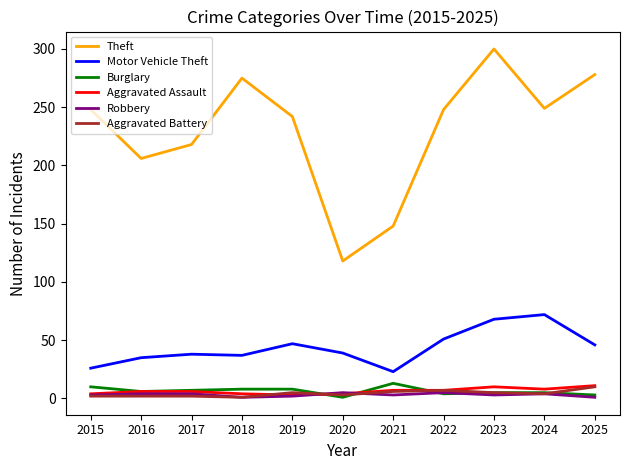

What is the spread (max minus min) of values at 2019?

240